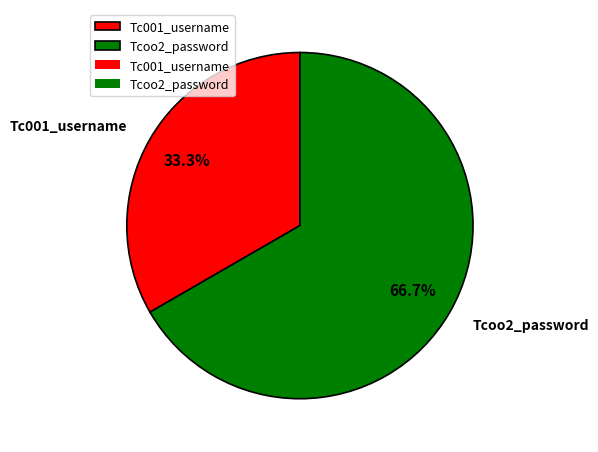

To the nearest percent, what is the difference between the largest and smallest slice percentages?

33%